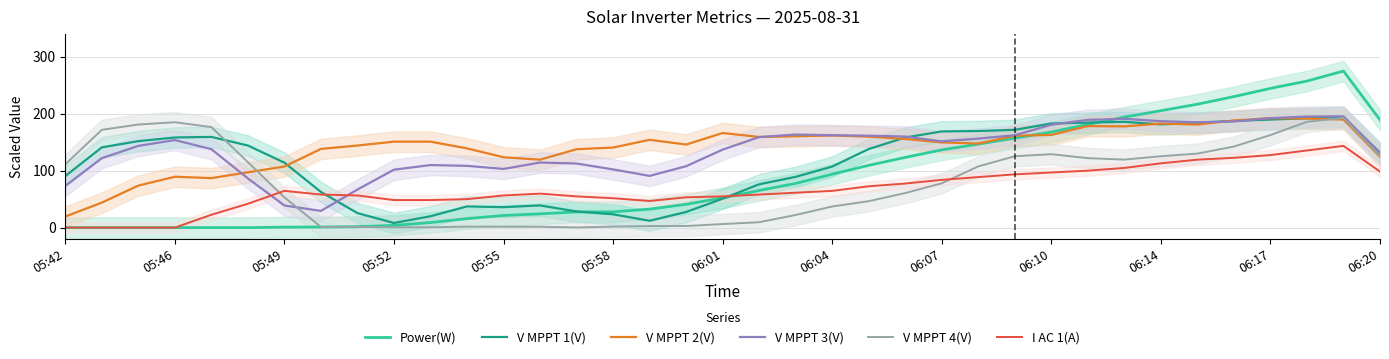

True or false: V MPPT 4(V) and I AC 1(A) intersect in this chart.

True